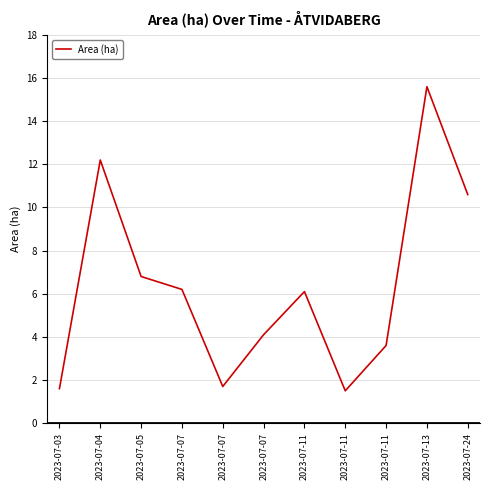

Does the chart have visible grid lines?

Yes